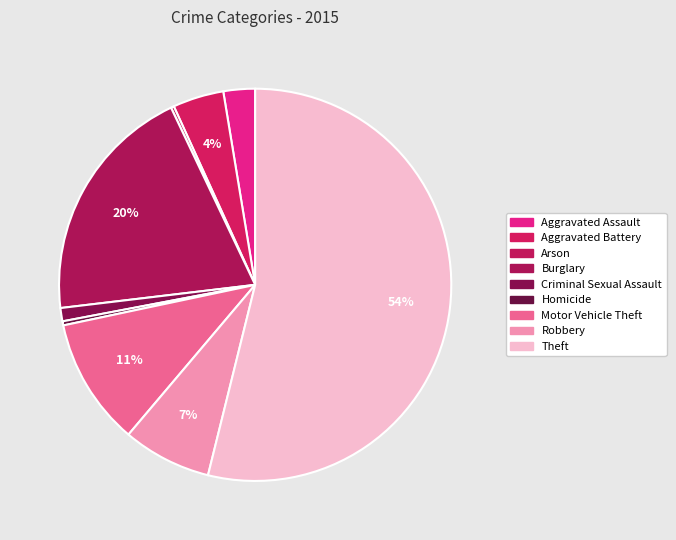

Rank the categories by value from highest to lowest.

Theft, Burglary, Motor Vehicle Theft, Robbery, Aggravated Battery, Aggravated Assault, Criminal Sexual Assault, Homicide, Arson